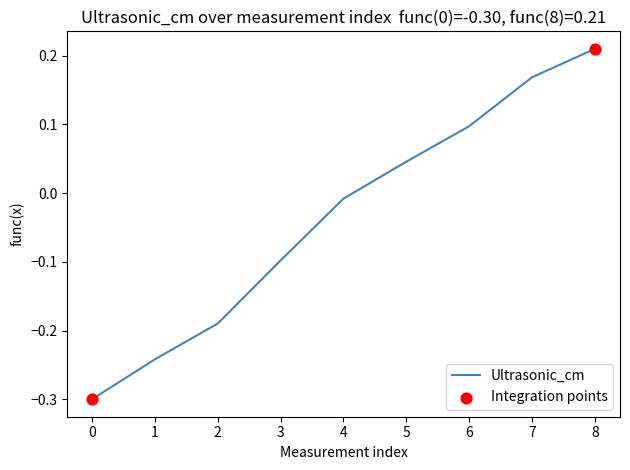

What is the change in value from 2 to 5?

+0.2